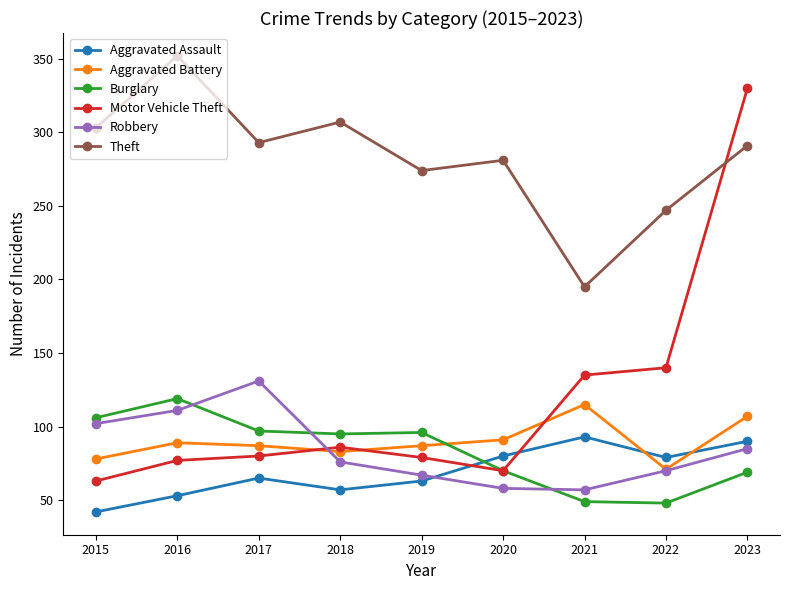

What is the difference between the second highest and minimum values in the Motor Vehicle Theft series?

77